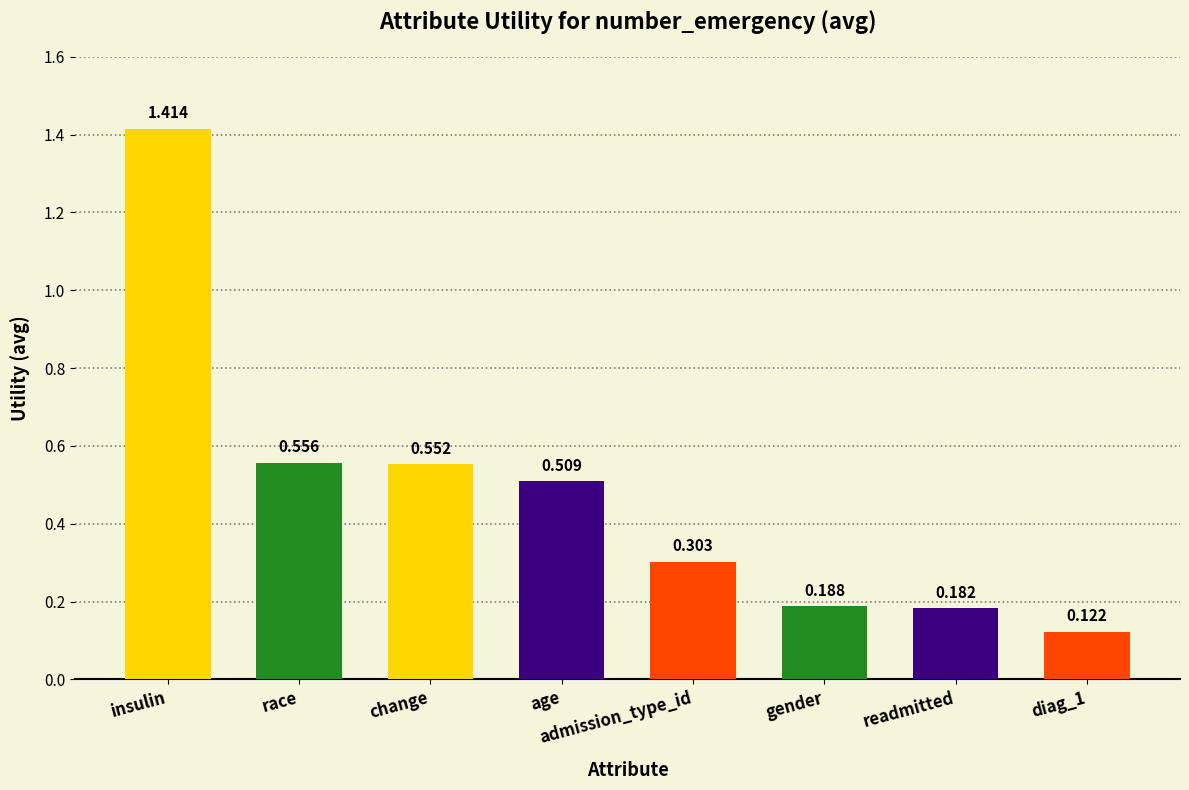

What is the change in value from race to admission_type_id?

-0.3